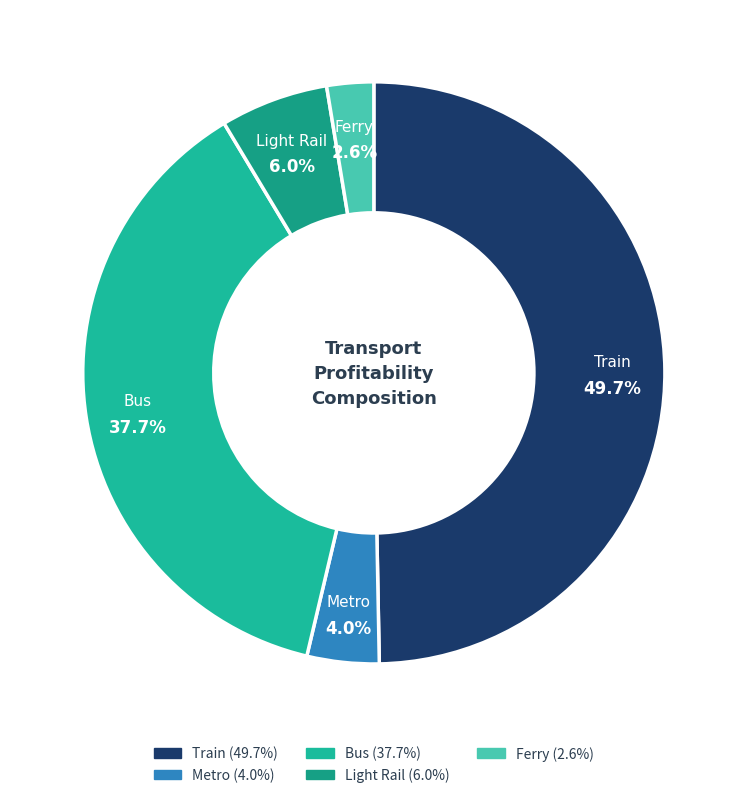

What percentage is the Train slice, to the nearest percent?

50%